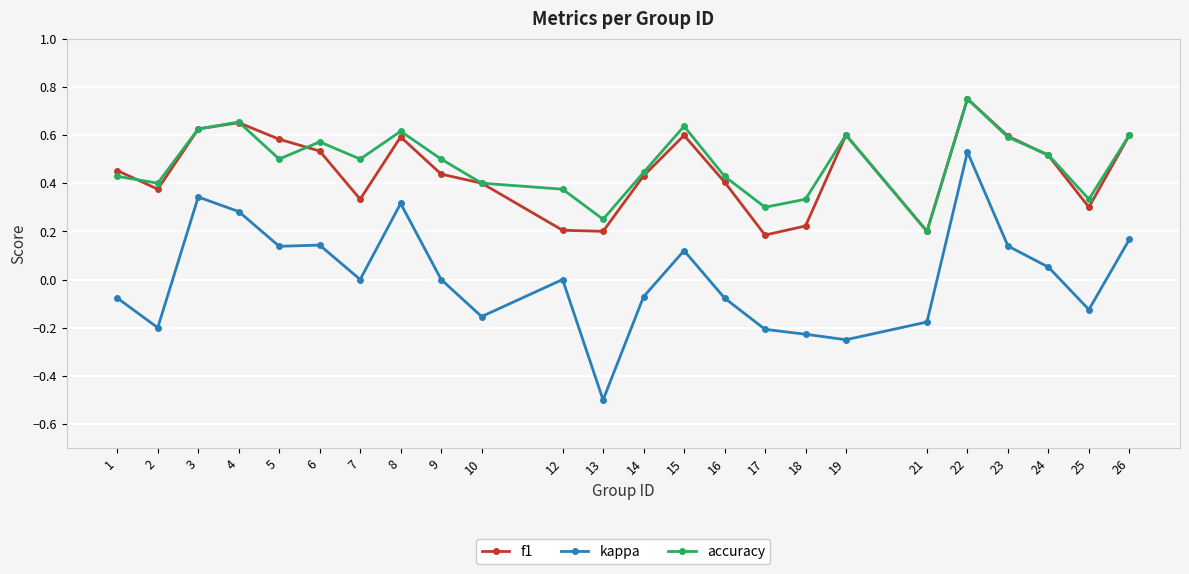

At 18, list the series in order from smallest to largest.

kappa, f1, accuracy